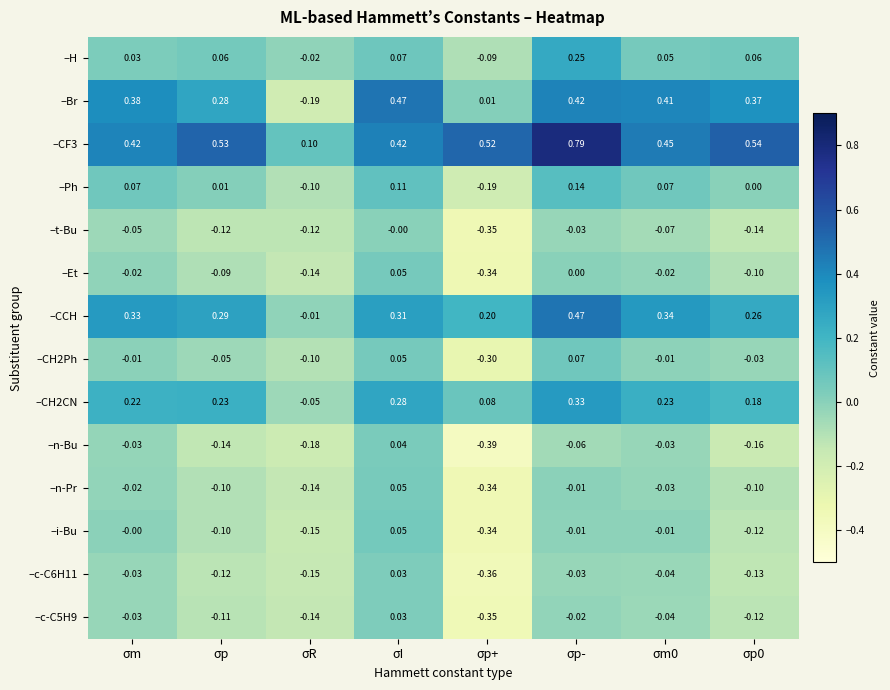

Which category has the lowest value in the –Et series?

σp+